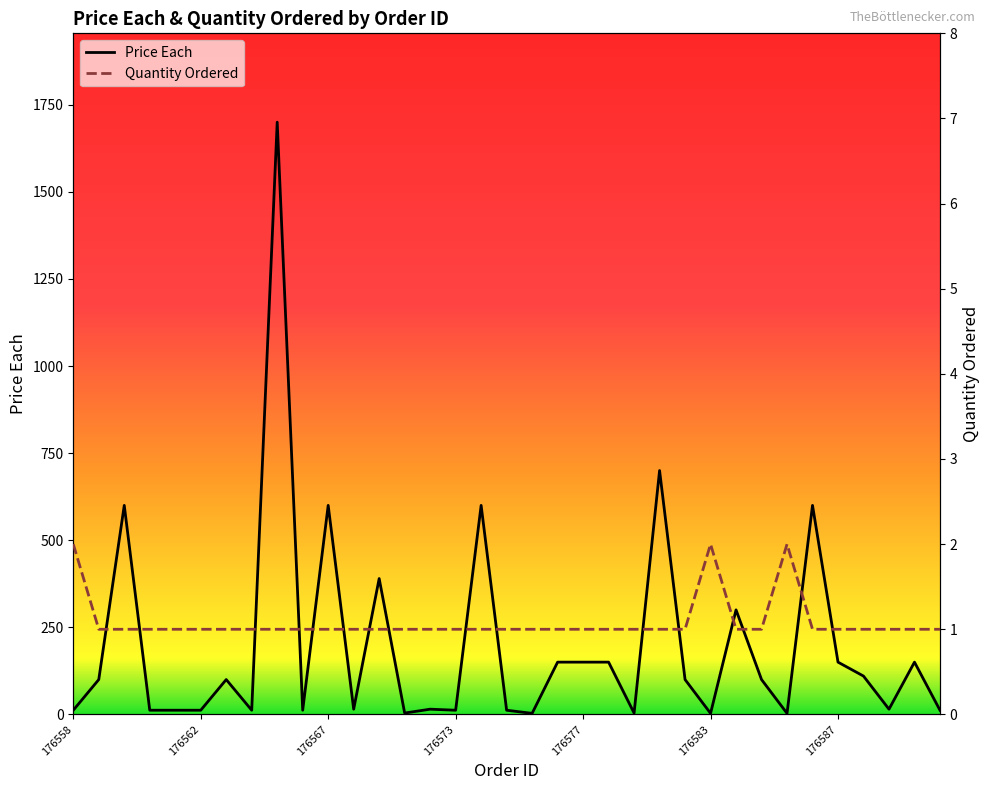

Is the value of Quantity Ordered at 22 greater than the value of Price Each at 18?

No